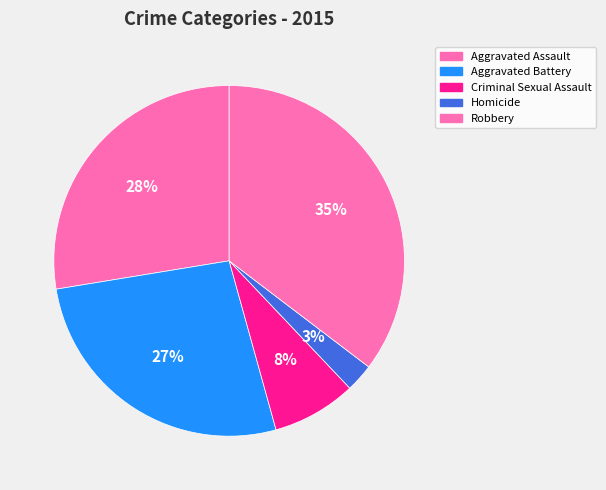

Which category has the smallest portion of the pie?

Homicide